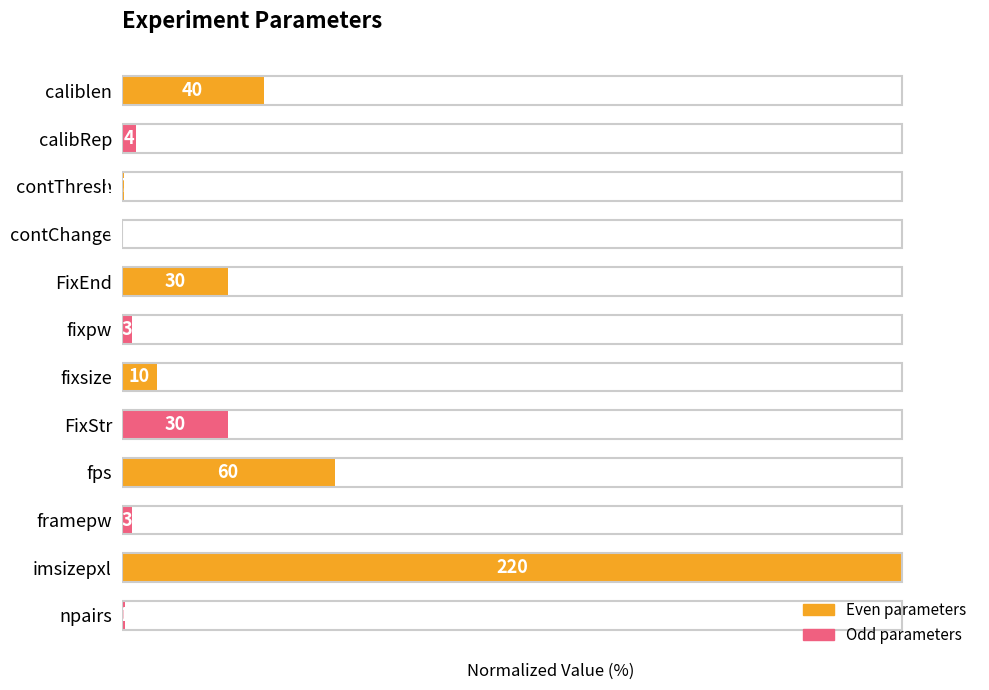

Are the bars horizontal?

Yes